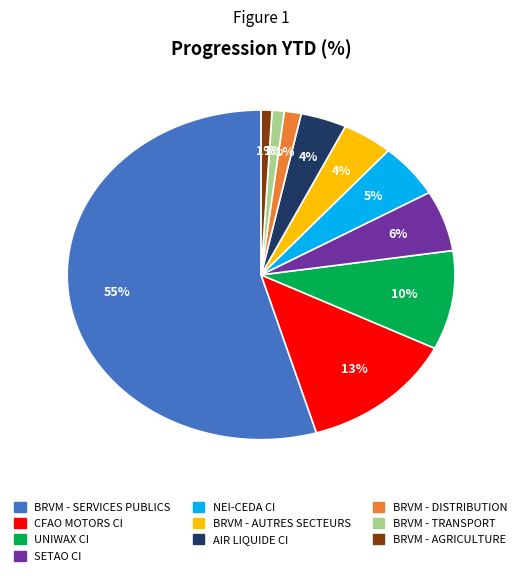

To the nearest percent, what is the combined percentage of NEI-CEDA CI and BRVM - SERVICES PUBLICS?

60%